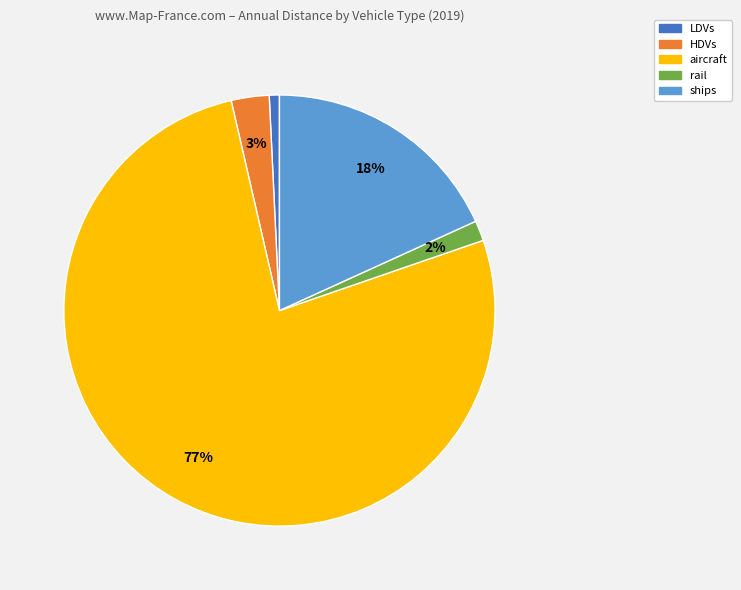

To the nearest percent, what is the average slice percentage?

20%